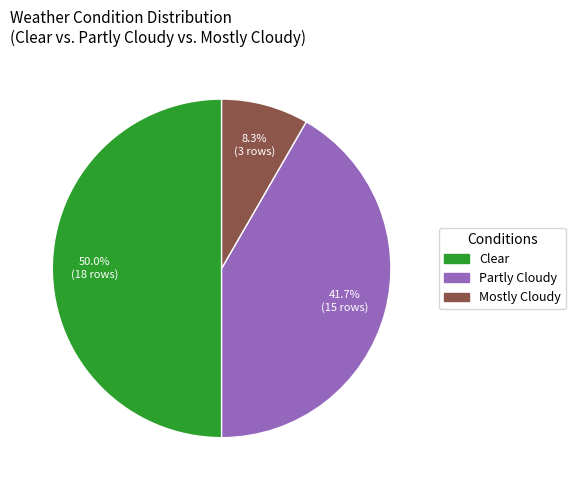

How many slices are in this pie chart?

3